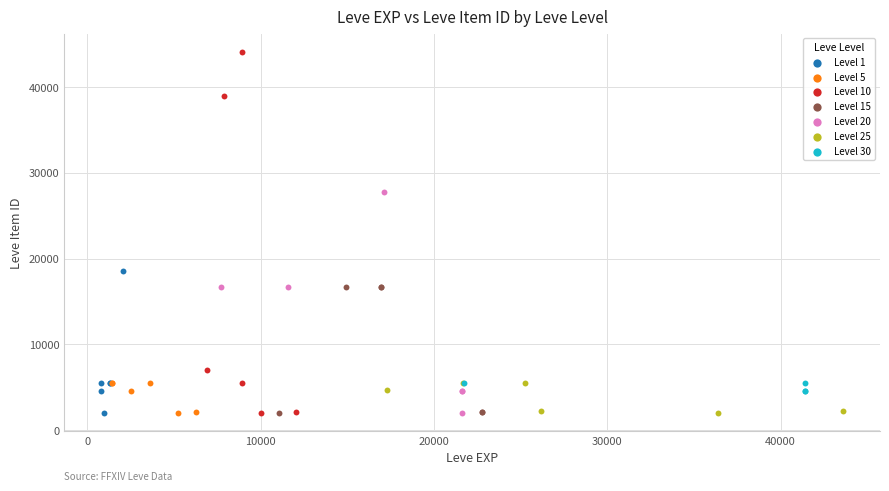

Which series contains the highest Y value?

Level 10